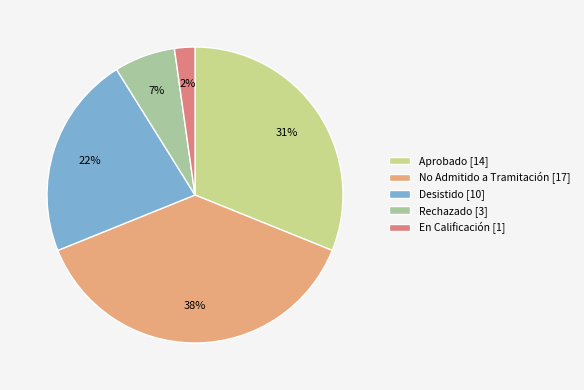

True or false: Rechazado [3] accounts for 7% of the total.

True